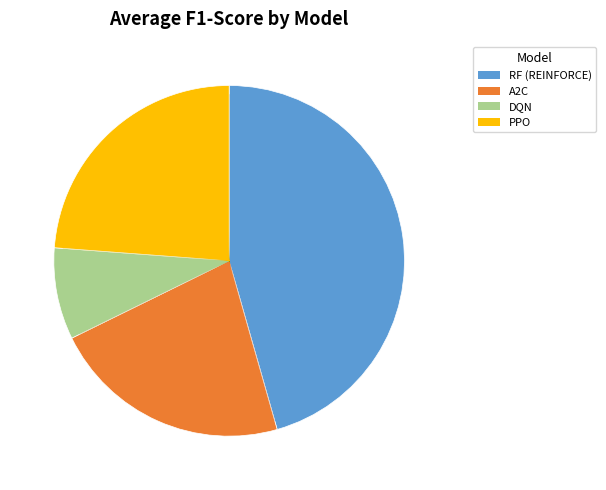

Between PPO and A2C, which is larger?

PPO